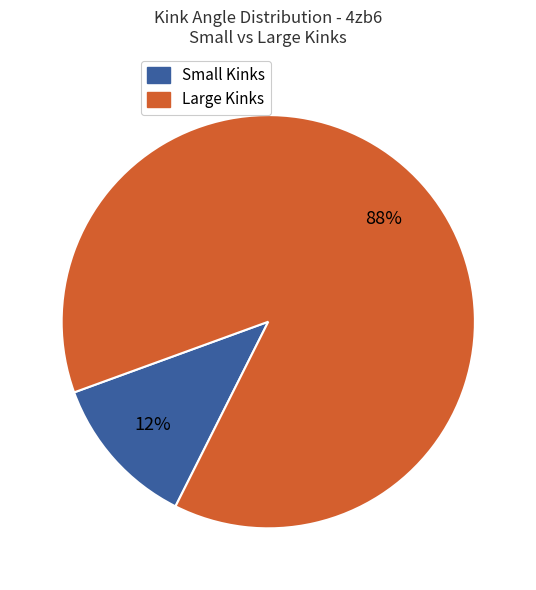

Is there any slice that represents more than half of the pie?

Yes